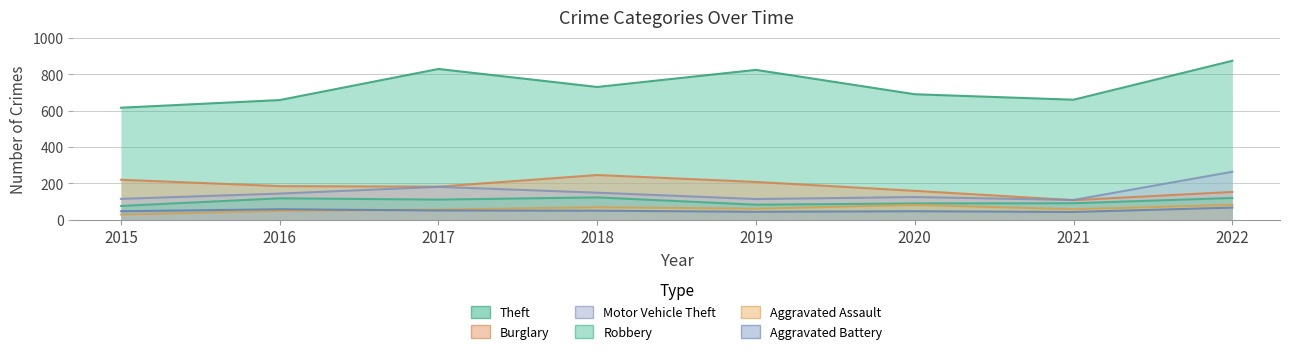

How many values in the Theft series are below 730?

4